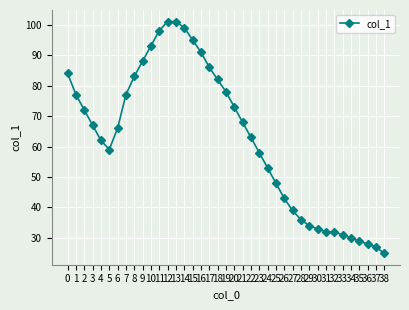

Which label corresponds to the smallest value in the chart?

38